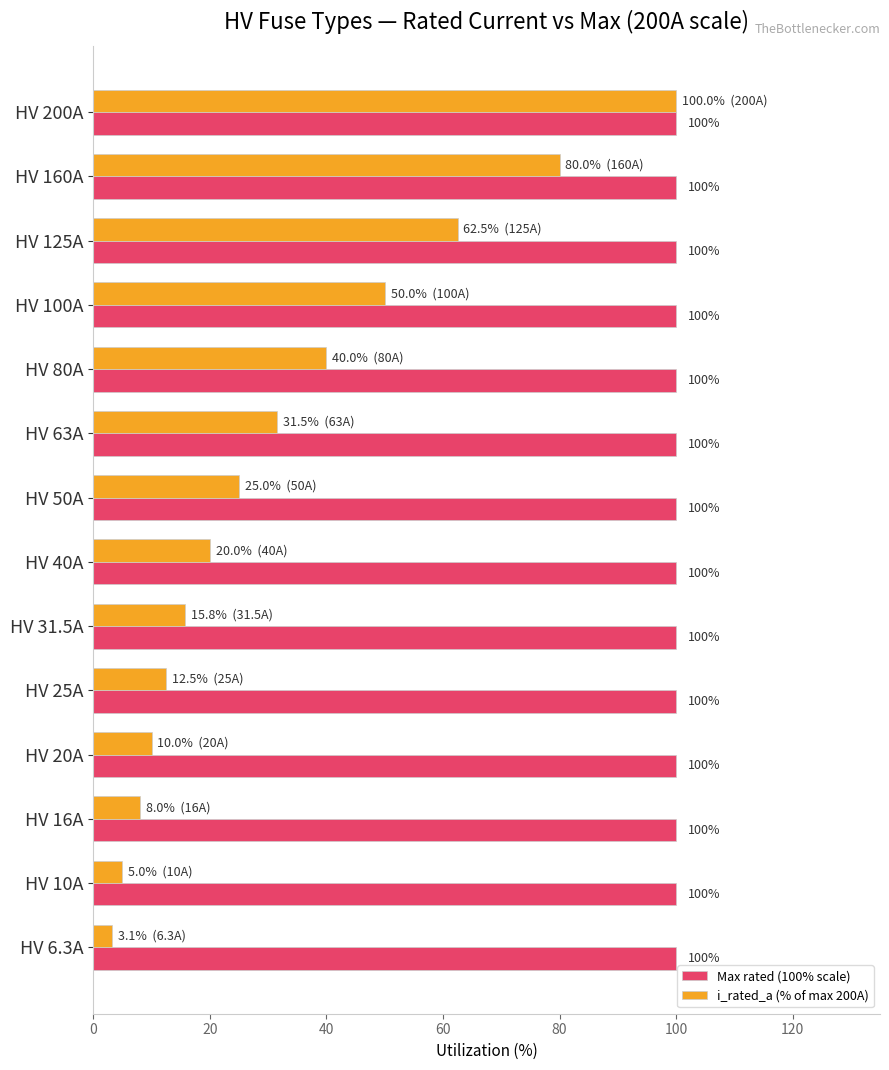

At which category is the sum across all series the highest?

HV 200A